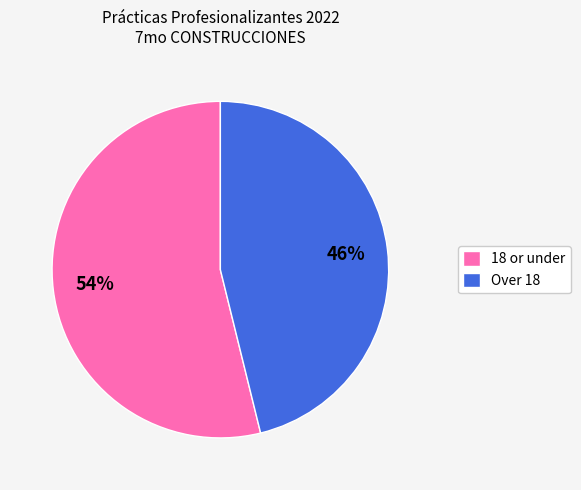

Combined, do 18 or under and Over 18 account for over 50%?

Yes